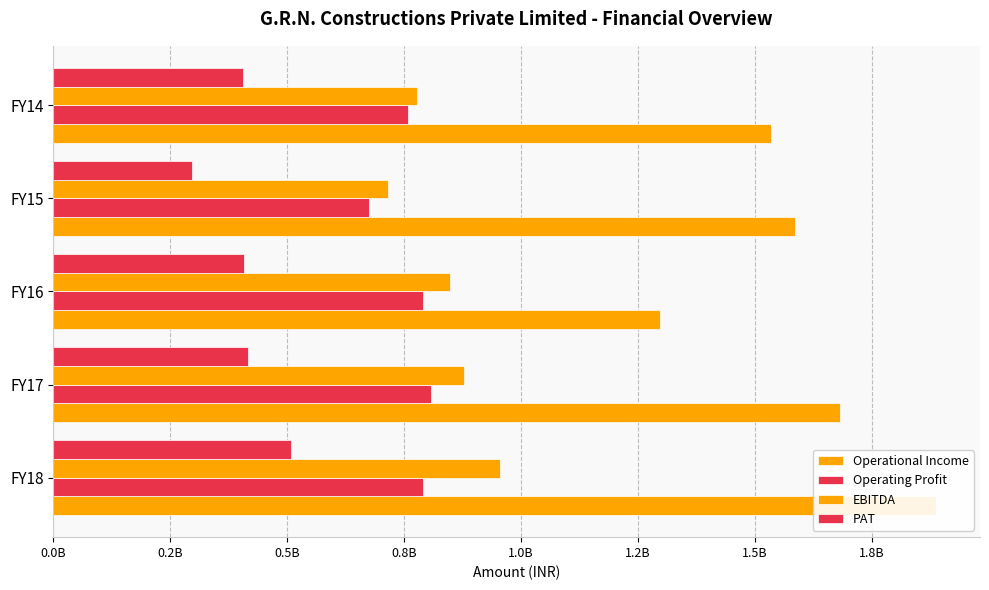

How many groups of bars are there?

5